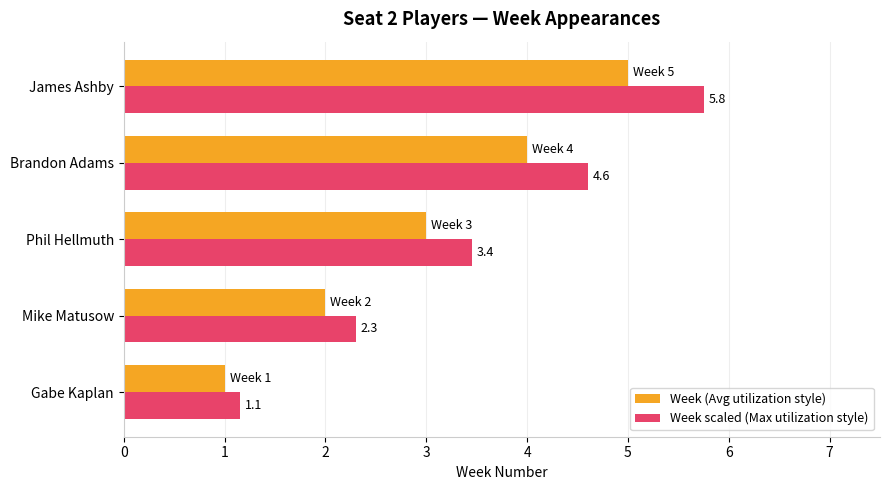

What is the approximate value of Week (Avg utilization style) at James Ashby?

5.0